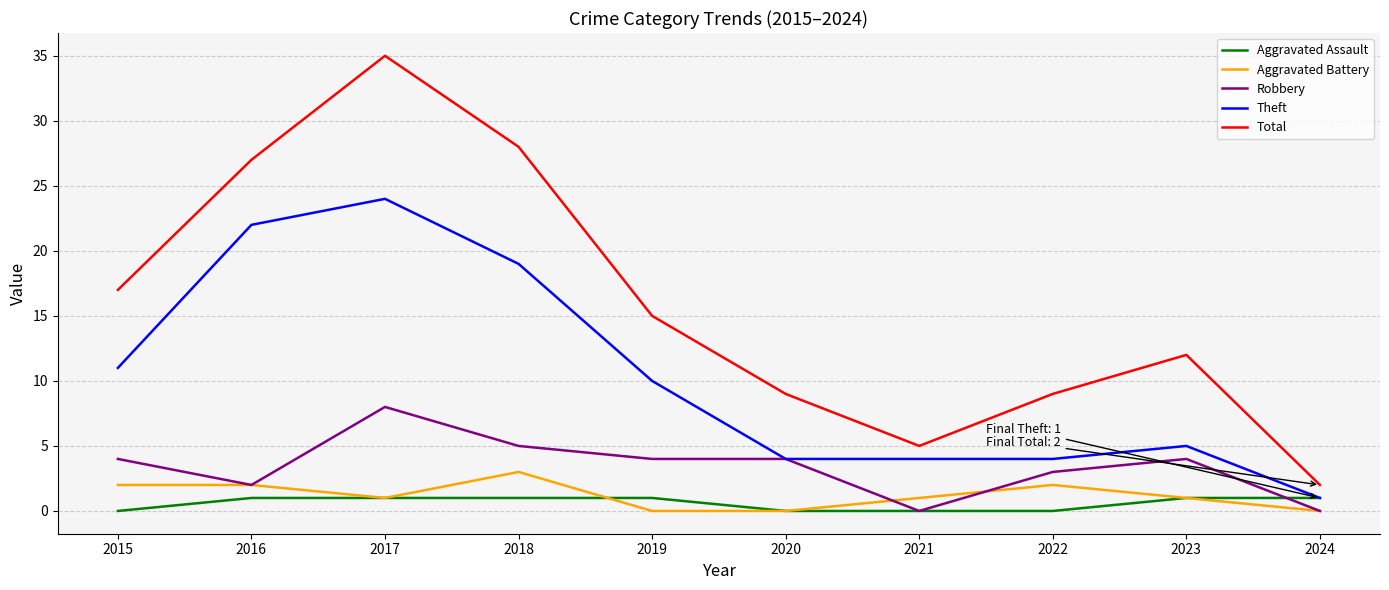

What is the maximum value shown in the chart?

35